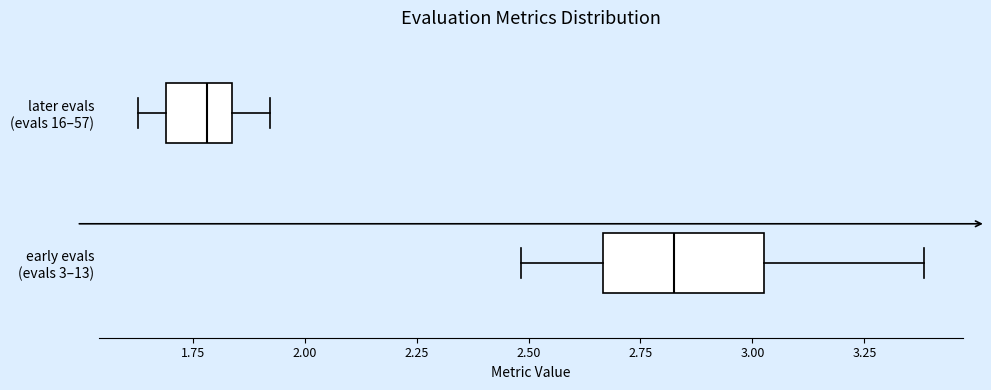

Reading bottom to top, transcribe this box plot: for each box, give where its median line is, the range the box spans, and where its two whiskers end, as read against the x-axis. The values are not printed on the chart, so give them approximately, as read against the axis.

early evals (evals 3–13): median 2.80, box 2.65 to 3.00, whiskers 2.50 to 3.40
later evals (evals 16–57): median 1.80, box 1.70 to 1.85, whiskers 1.65 to 1.90